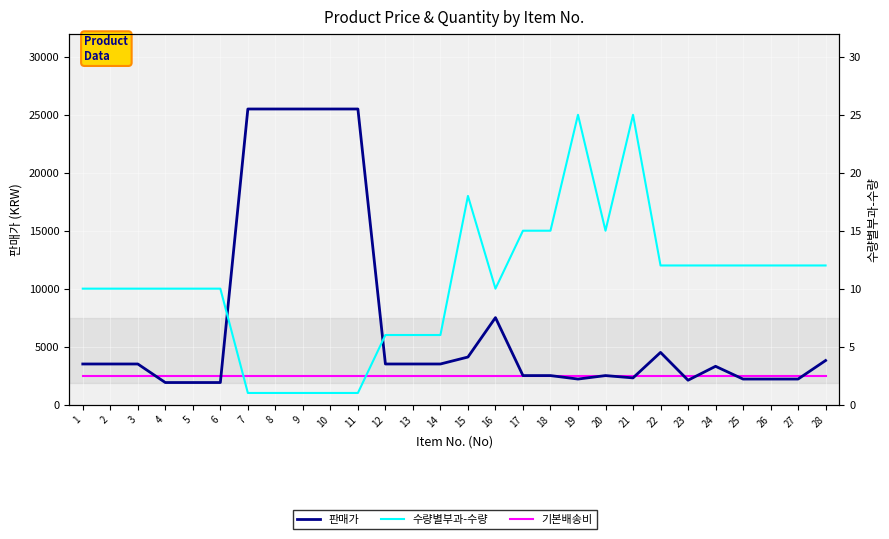

Which series changed the most between 4 and 14?

판매가